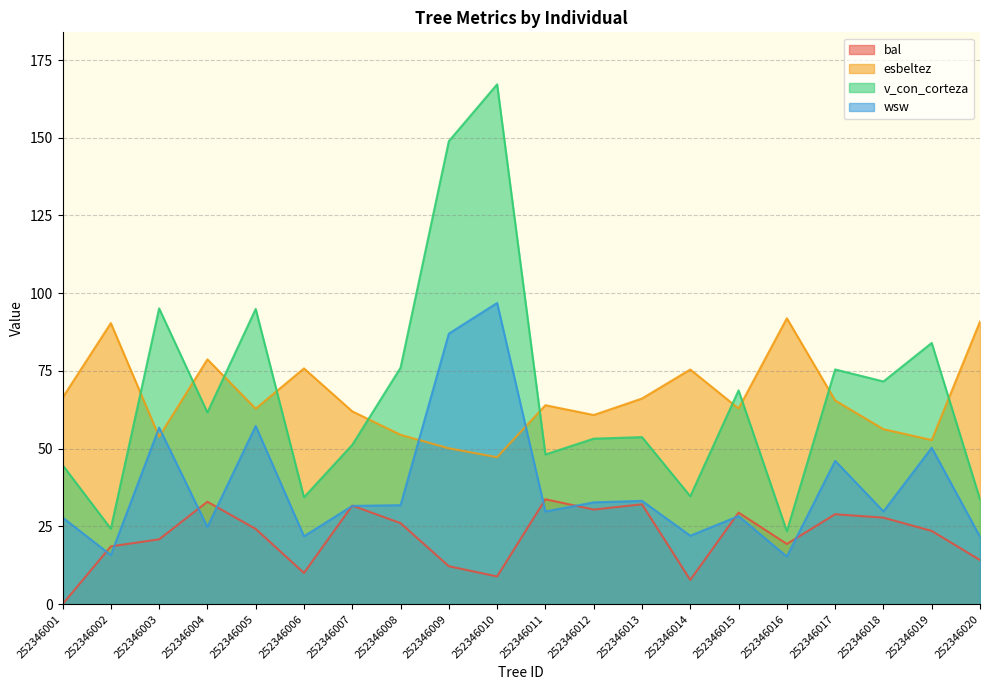

List the series in order of their peak value, highest first.

v_con_corteza, wsw, esbeltez, bal